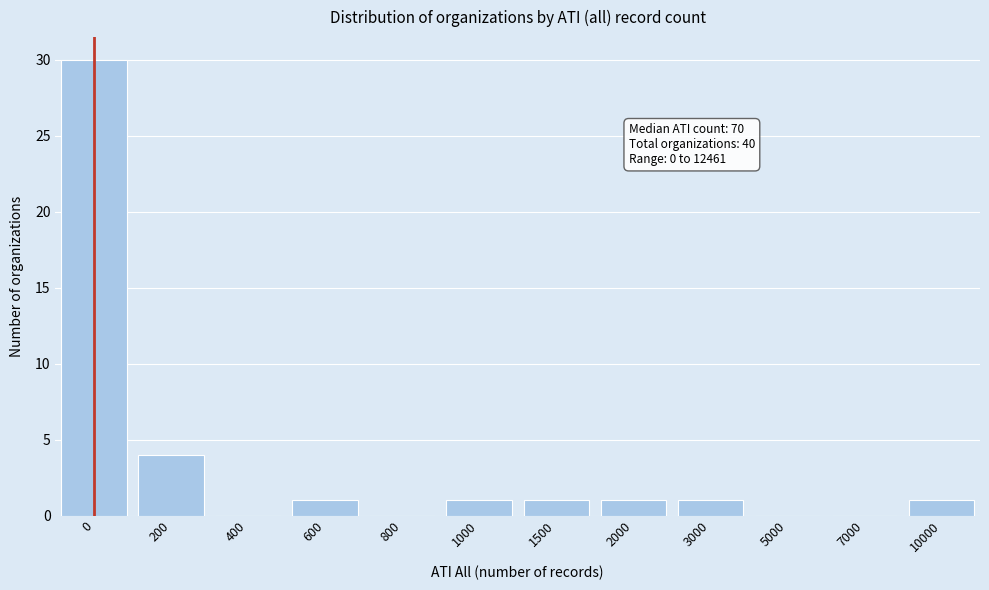

Reading right to left, extract all data points from this chart.

10000=1	7000=0	5000=0	3000=1	2000=1	1500=1	1000=1	800=0	600=1	400=0	200=4	0=30